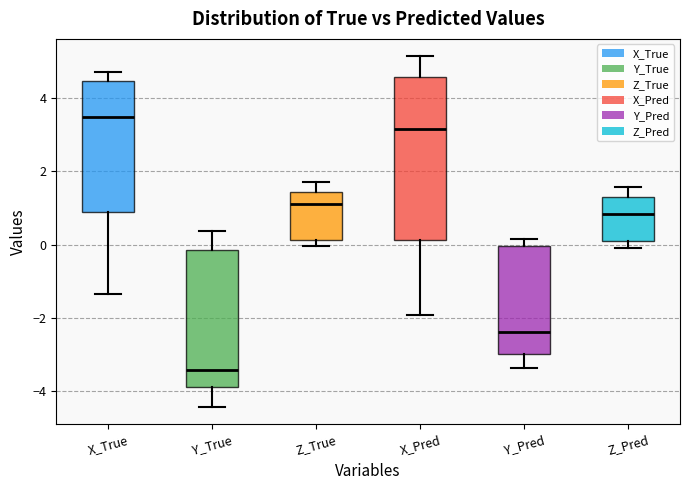

Reading left to right, read every box against the y-axis: the position of its median line, the range the box covers, and the ends of its whiskers. The values are not printed on the chart, so give them approximately, as read against the axis.

X_True: median 3.4, box 0.8 to 4.4, whiskers -1.4 to 4.8
Y_True: median -3.4, box -3.8 to -0.2, whiskers -4.4 to 0.4
Z_True: median 1.2, box 0.2 to 1.4, whiskers 0.0 to 1.6
X_Pred: median 3.2, box 0.2 to 4.6, whiskers -2.0 to 5.2
Y_Pred: median -2.4, box -3.0 to 0.0, whiskers -3.4 to 0.2
Z_Pred: median 0.8, box 0.0 to 1.4, whiskers 0.0 (just below the box's lower edge) to 1.6